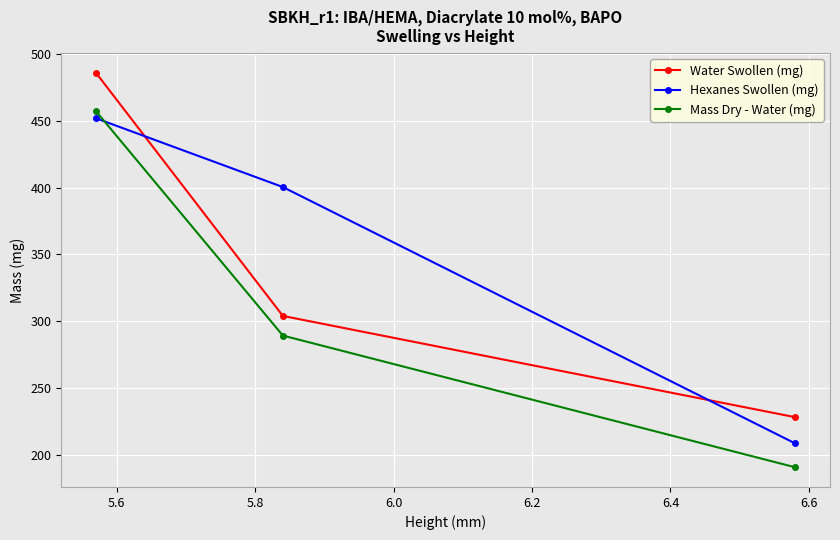

What is the sum of all Hexanes Swollen (mg) values?

1061.1